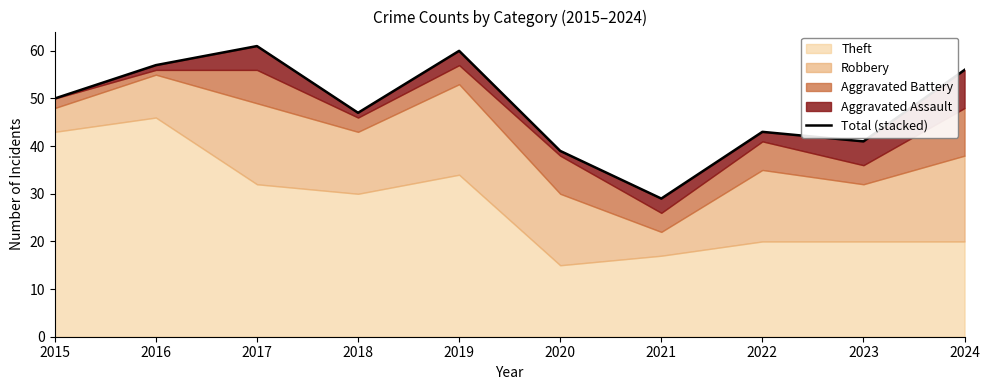

How many points are lower than both their immediate neighbors (excluding endpoints)?

3